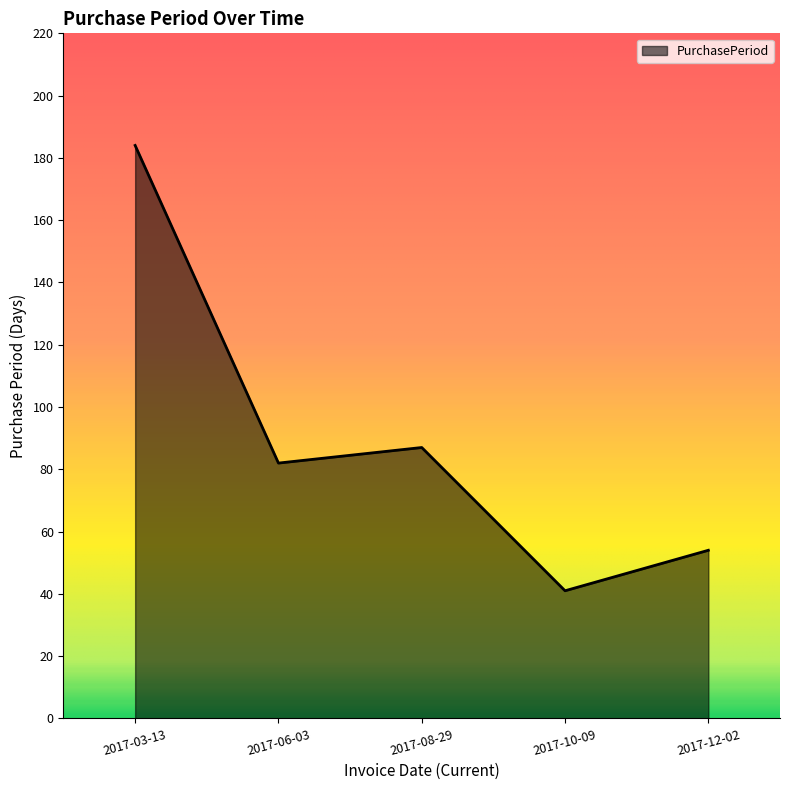

Rank the categories by value from highest to lowest.

2017-03-13, 2017-08-29, 2017-06-03, 2017-12-02, 2017-10-09